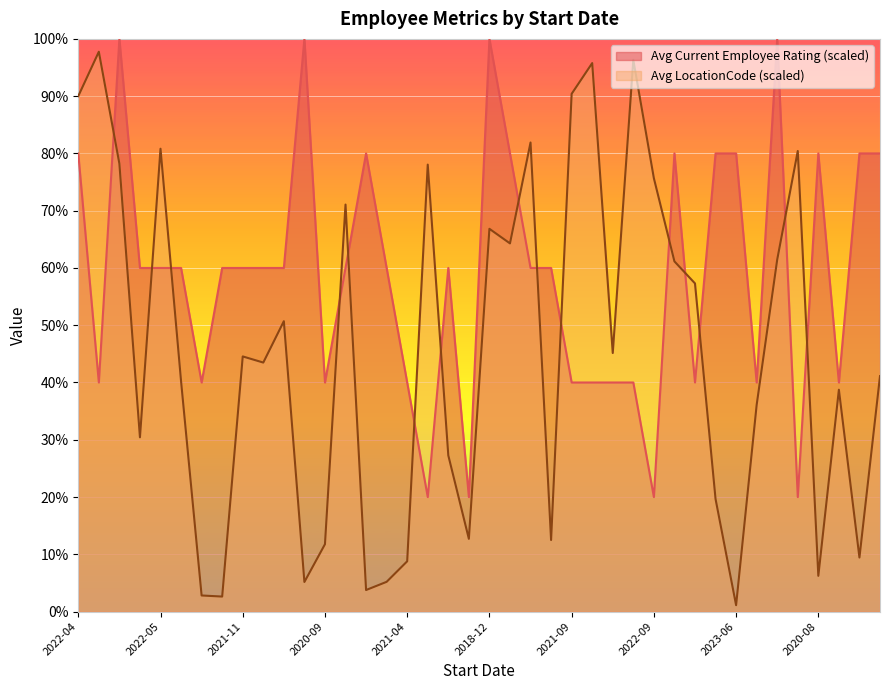

What is the maximum value for Avg LocationCode (scaled)?

97.8